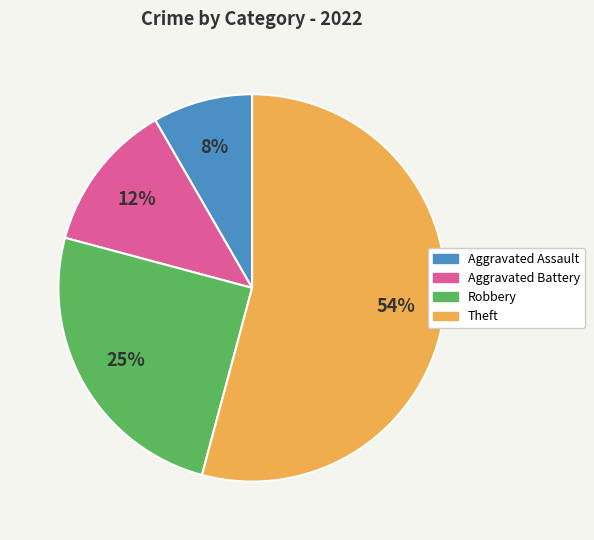

To the nearest percent, what is the difference between the largest and smallest slice percentages?

46%